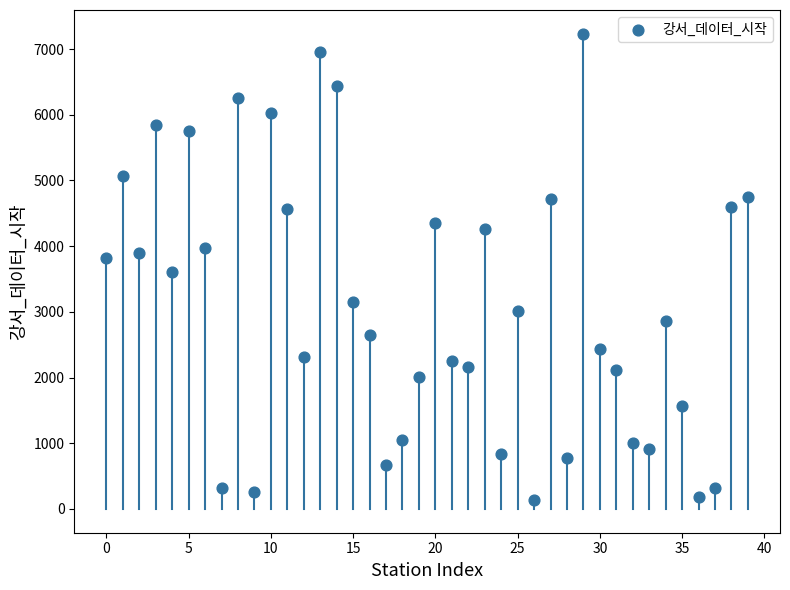

What is the range of Y values (max minus min)?

7097